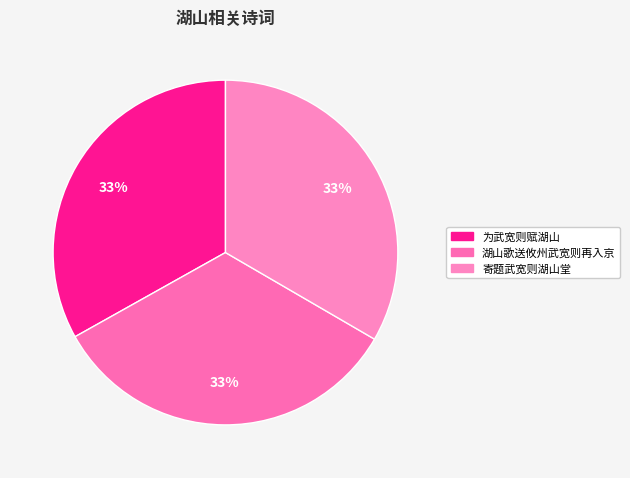

Combined, do 寄题武宽则湖山堂 and 湖山歌送攸州武宽则再入京 account for over 50%?

Yes